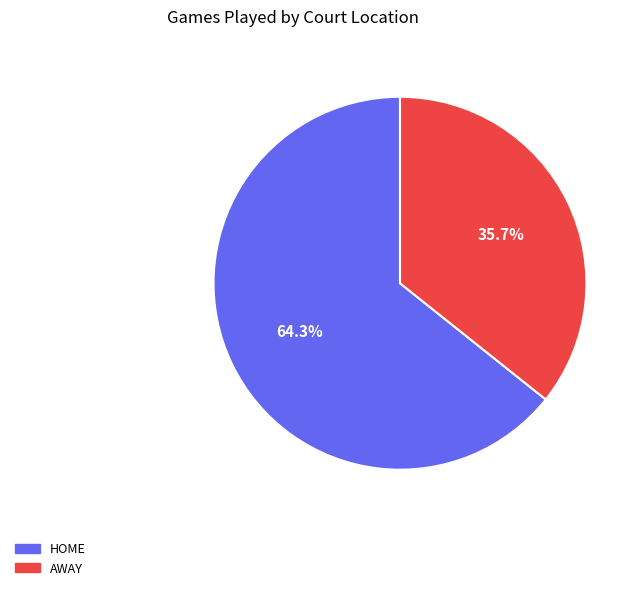

Does any single category account for the majority?

Yes